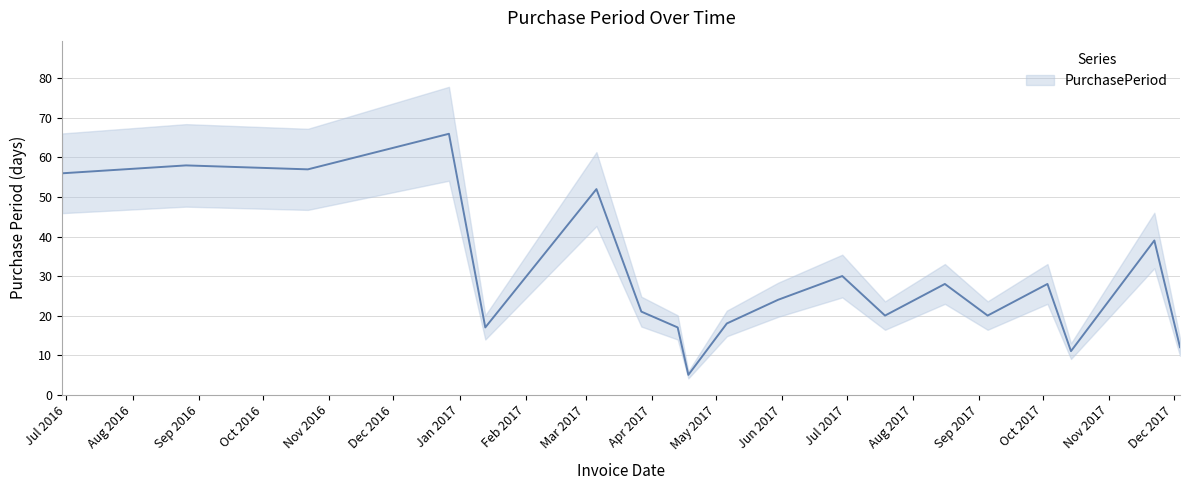

True or false: the data shows 12 at 2017-08-16.

False